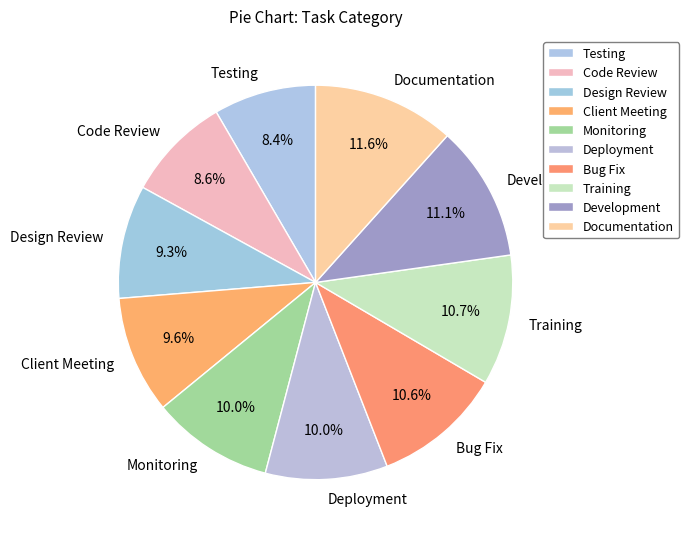

True or false: Development accounts for 11% of the total.

True